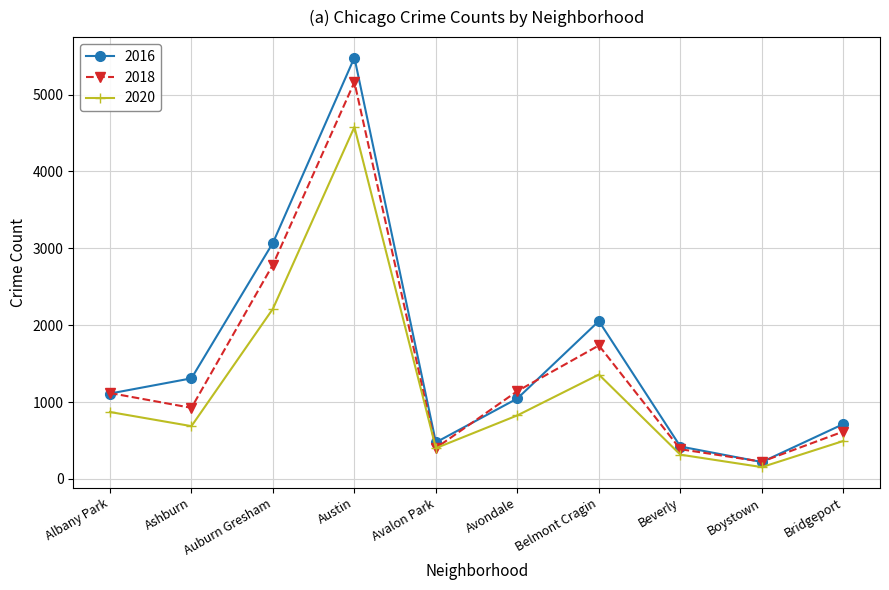

What is the difference between the maximum and minimum values in the 2016 series?

5262